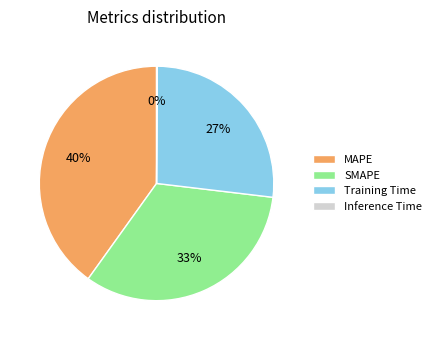

The MAPE slice represents 40% of the pie. True or false?

True